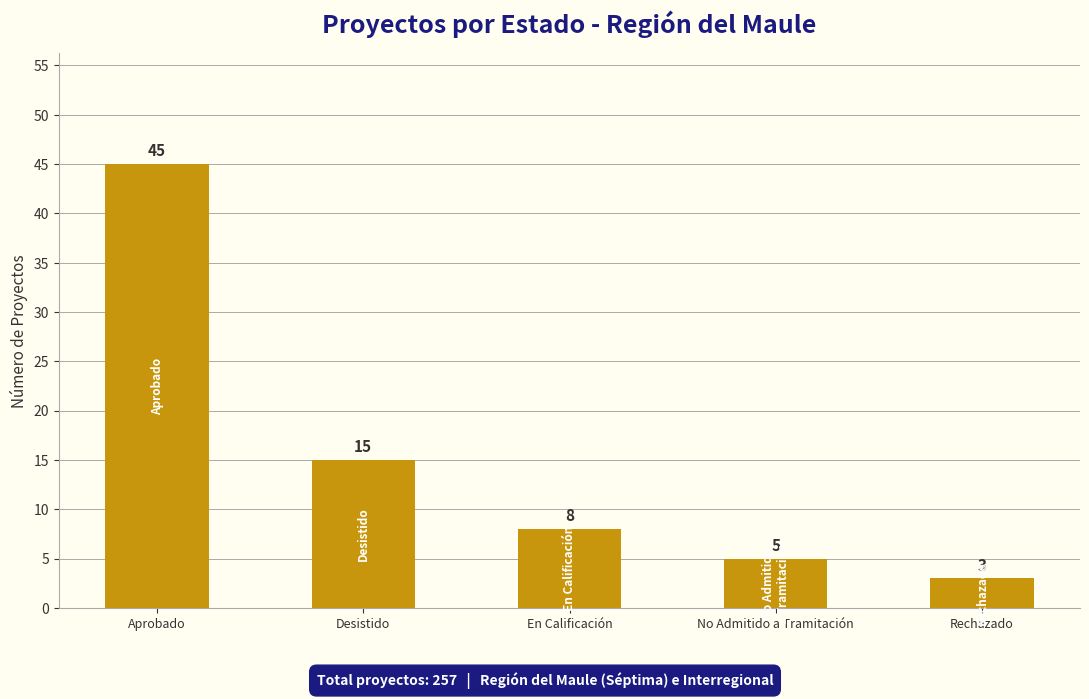

What is the difference between the values at En Calificación and Desistido?

7